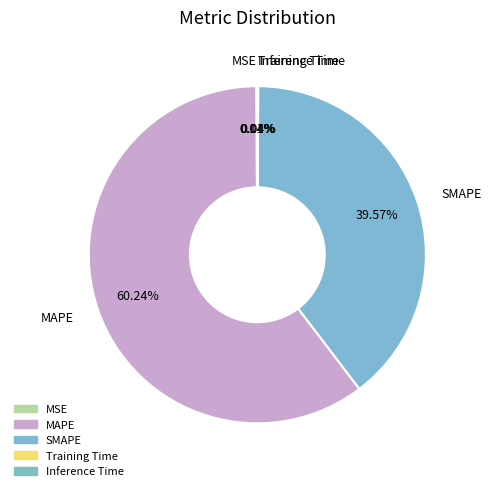

Does any single category account for the majority?

Yes